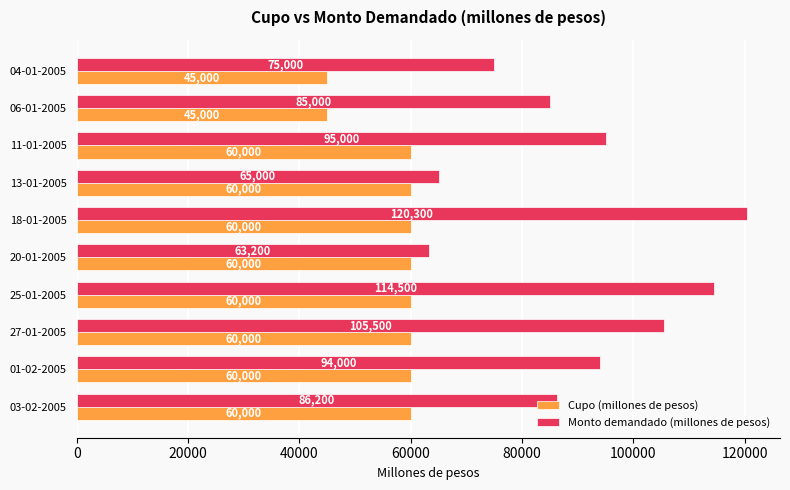

Rank the categories by Monto demandado (millones de pesos) value from lowest to highest.

20-01-2005, 13-01-2005, 04-01-2005, 06-01-2005, 03-02-2005, 01-02-2005, 11-01-2005, 27-01-2005, 25-01-2005, 18-01-2005